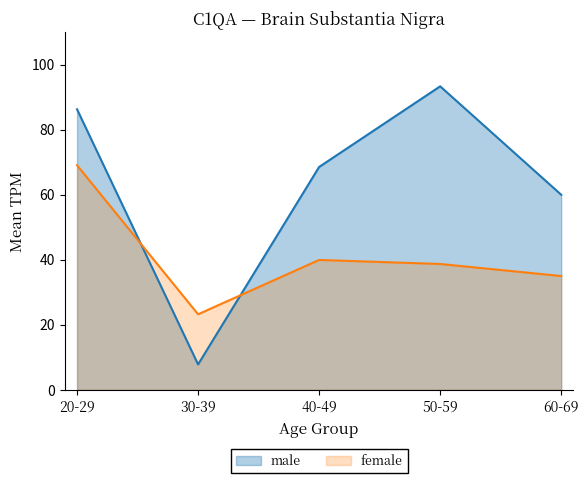

The value of male at 50-59 is 117.7. True or false?

False